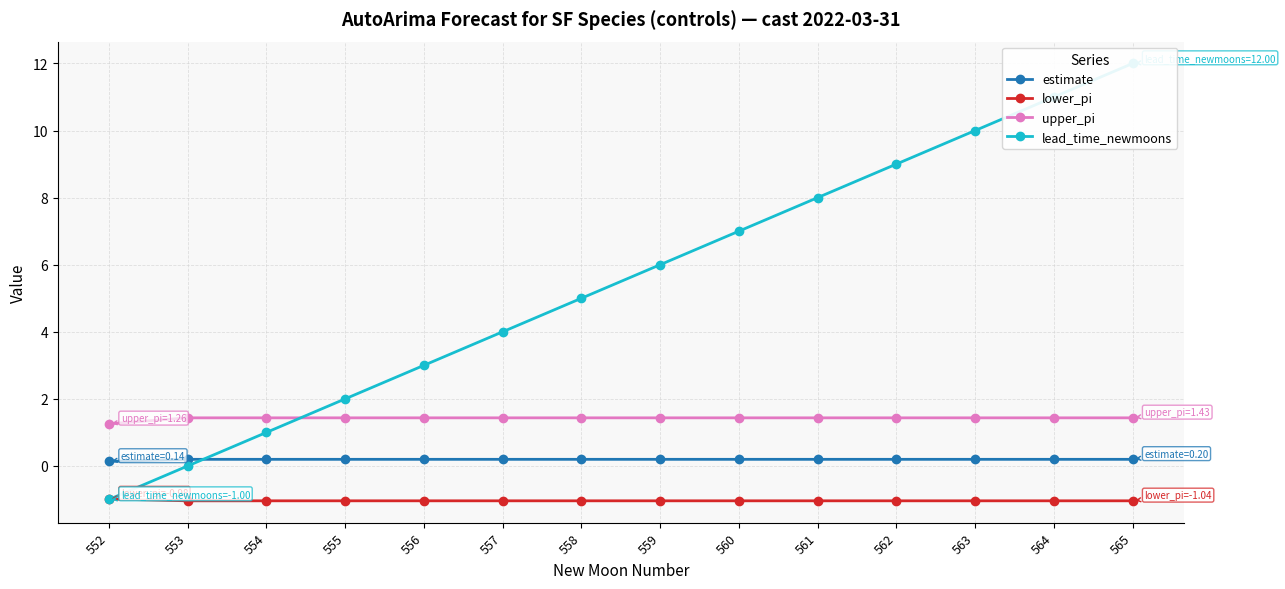

Is this an area chart (filled region under the line)?

No